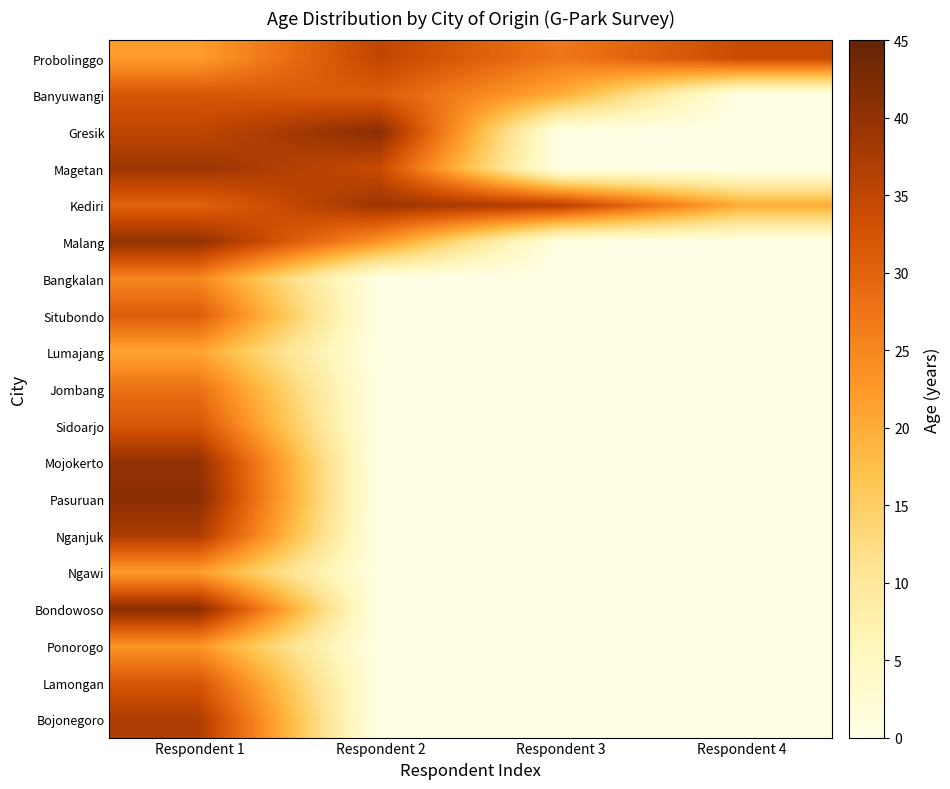

List the series in order of their peak value, highest first.

Gresik, Pasuruan, Bondowoso, Malang, Mojokerto, Magetan, Kediri, Nganjuk, Bojonegoro, Probolinggo, Banyuwangi, Sidoarjo, Lamongan, Situbondo, Jombang, Bangkalan, Ponorogo, Ngawi, Lumajang